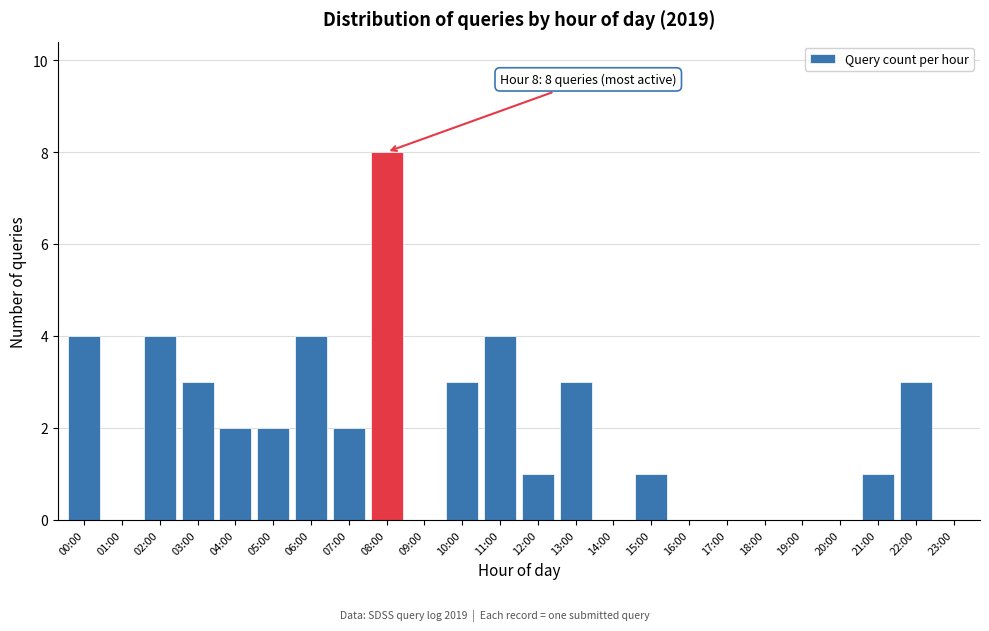

Reading left to right, extract all data points from this chart.

00:00=4	01:00=0	02:00=4	03:00=3	04:00=2	05:00=2	06:00=4	07:00=2	08:00=8	09:00=0	10:00=3	11:00=4	12:00=1	13:00=3	14:00=0	15:00=1	16:00=0	17:00=0	18:00=0	19:00=0	20:00=0	21:00=1	22:00=3	23:00=0